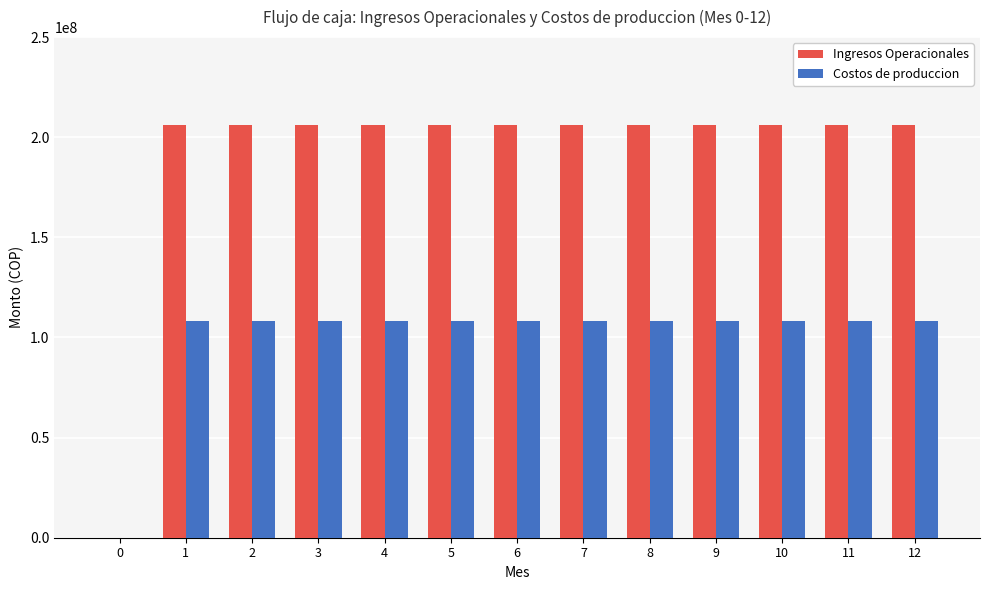

Is the value of Ingresos Operacionales at 9 greater than the value of Costos de produccion at 8?

Yes